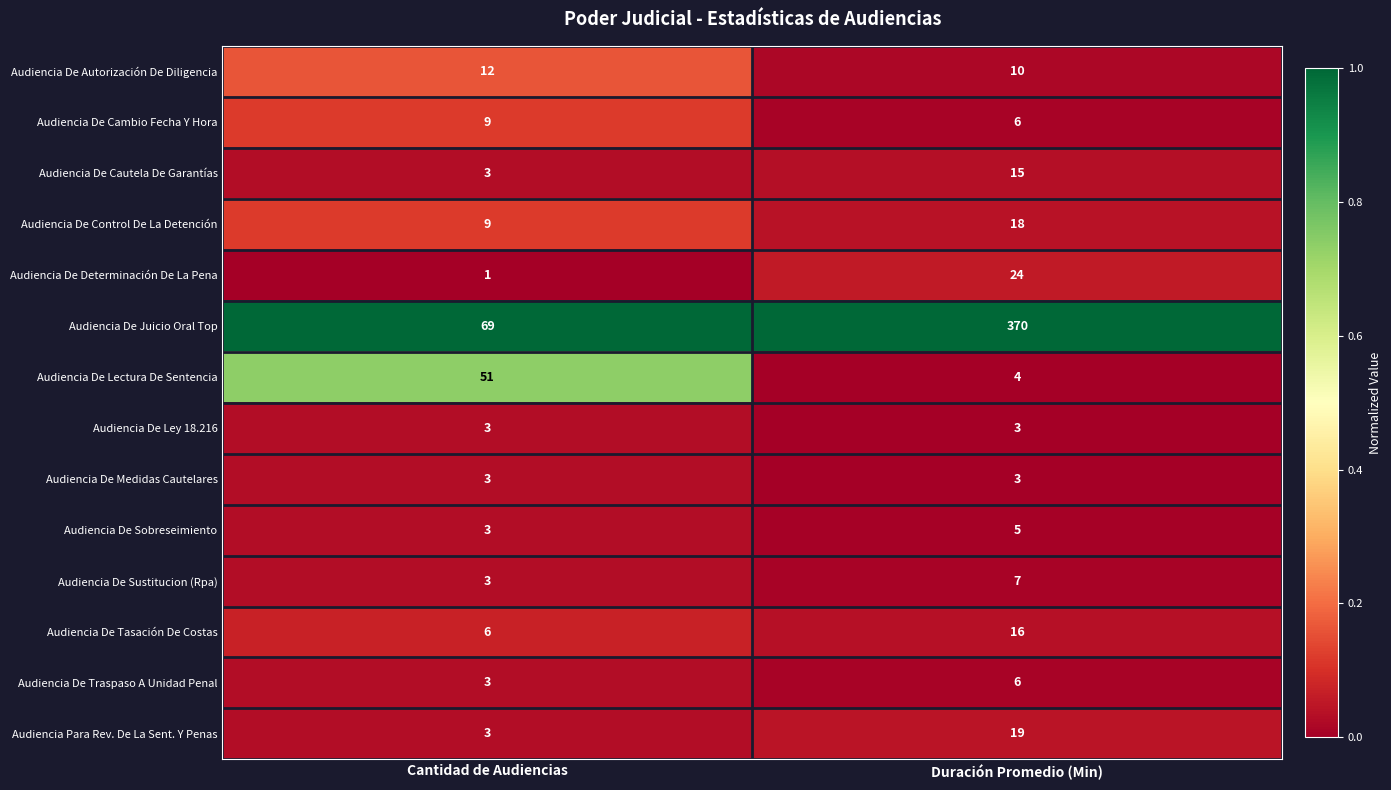

Reading right to left, what are all the values shown in this chart?

Audiencia De Autorización De Diligencia: 10	12
Audiencia De Cambio Fecha Y Hora: 6	9
Audiencia De Cautela De Garantías: 15	3
Audiencia De Control De La Detención: 18	9
Audiencia De Determinación De La Pena: 24	1
Audiencia De Juicio Oral Top: 370	69
Audiencia De Lectura De Sentencia: 4	51
Audiencia De Ley 18.216: 3	3
Audiencia De Medidas Cautelares: 3	3
Audiencia De Sobreseimiento: 5	3
Audiencia De Sustitucion (Rpa): 7	3
Audiencia De Tasación De Costas: 16	6
Audiencia De Traspaso A Unidad Penal: 6	3
Audiencia Para Rev. De La Sent. Y Penas: 19	3